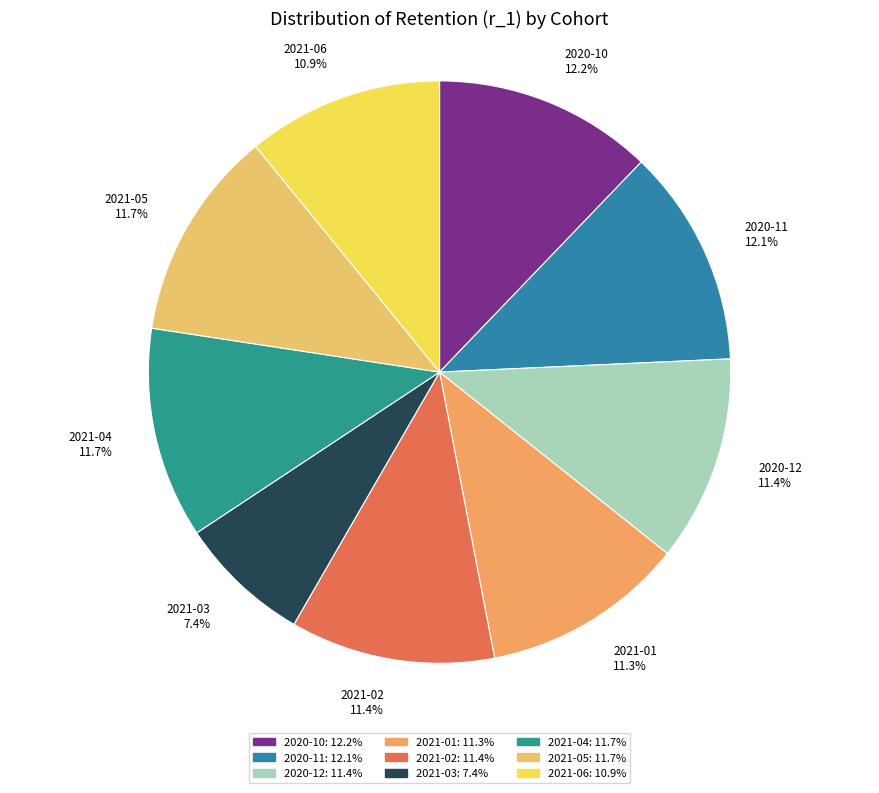

True or false: 2020-12 accounts for 11% of the total.

True